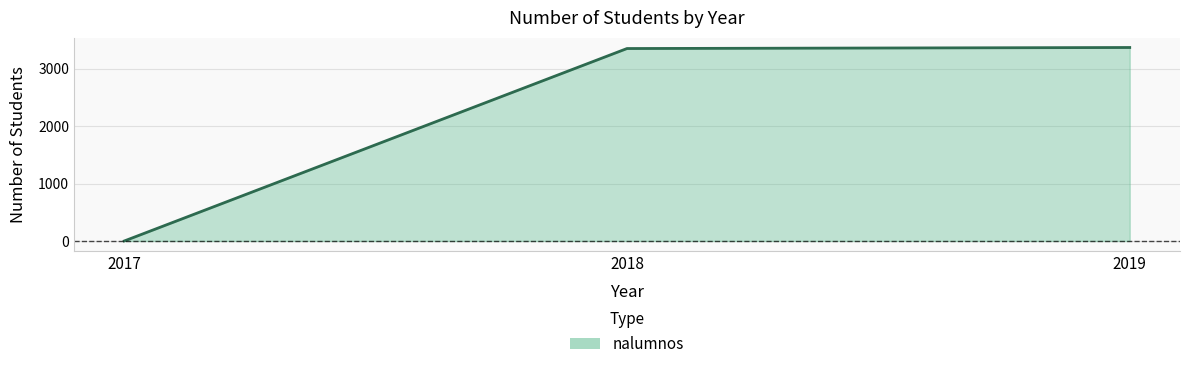

The value at 2019 is 3367. True or false?

True